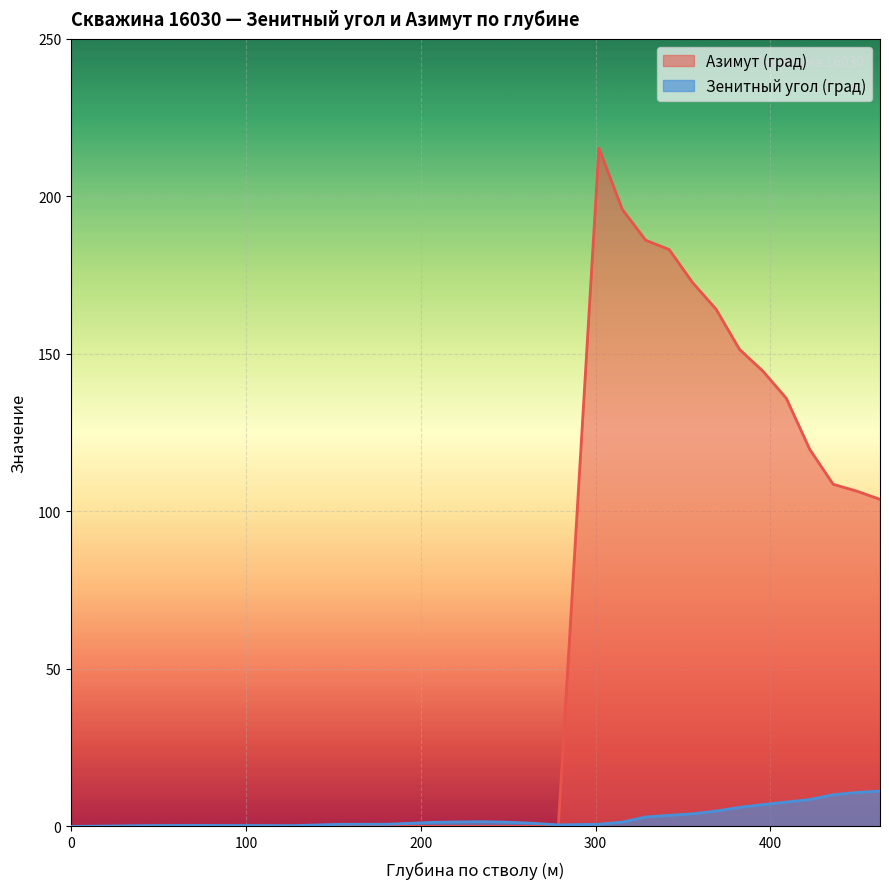

What is the average value of the Азимут (град) series?

79.5